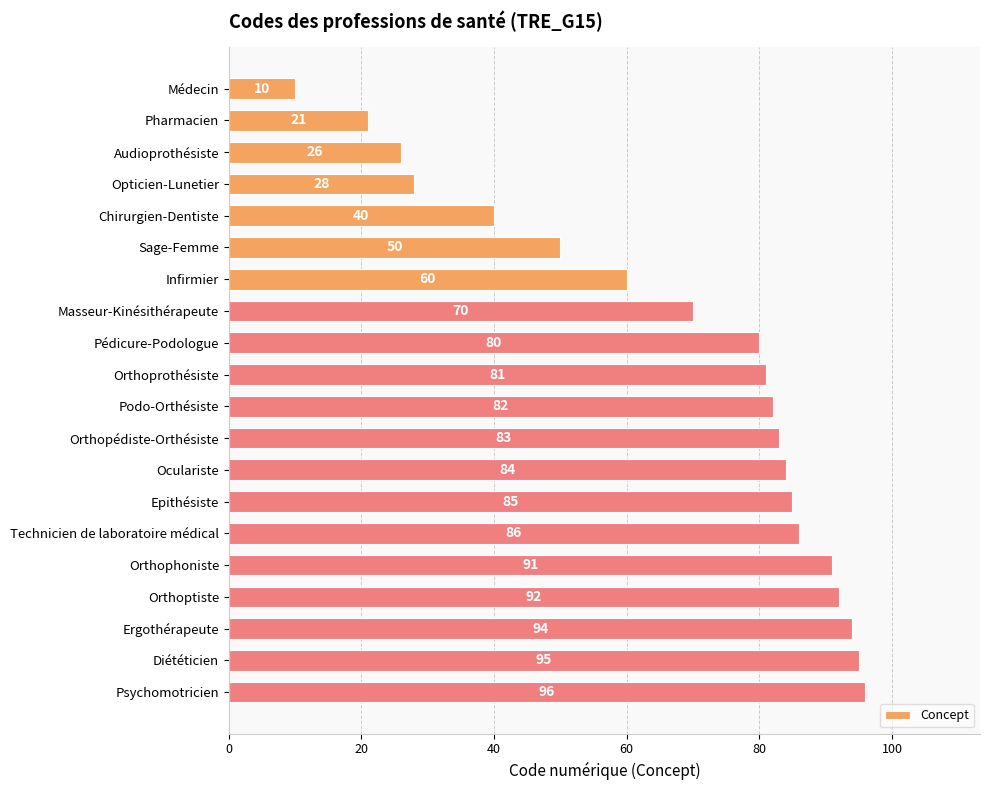

What is the difference between the maximum and minimum values?

86